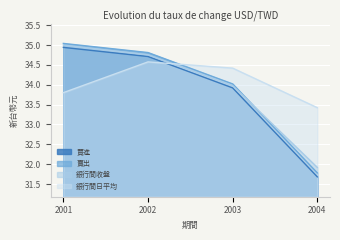

What is the maximum value shown in the chart?

35.0